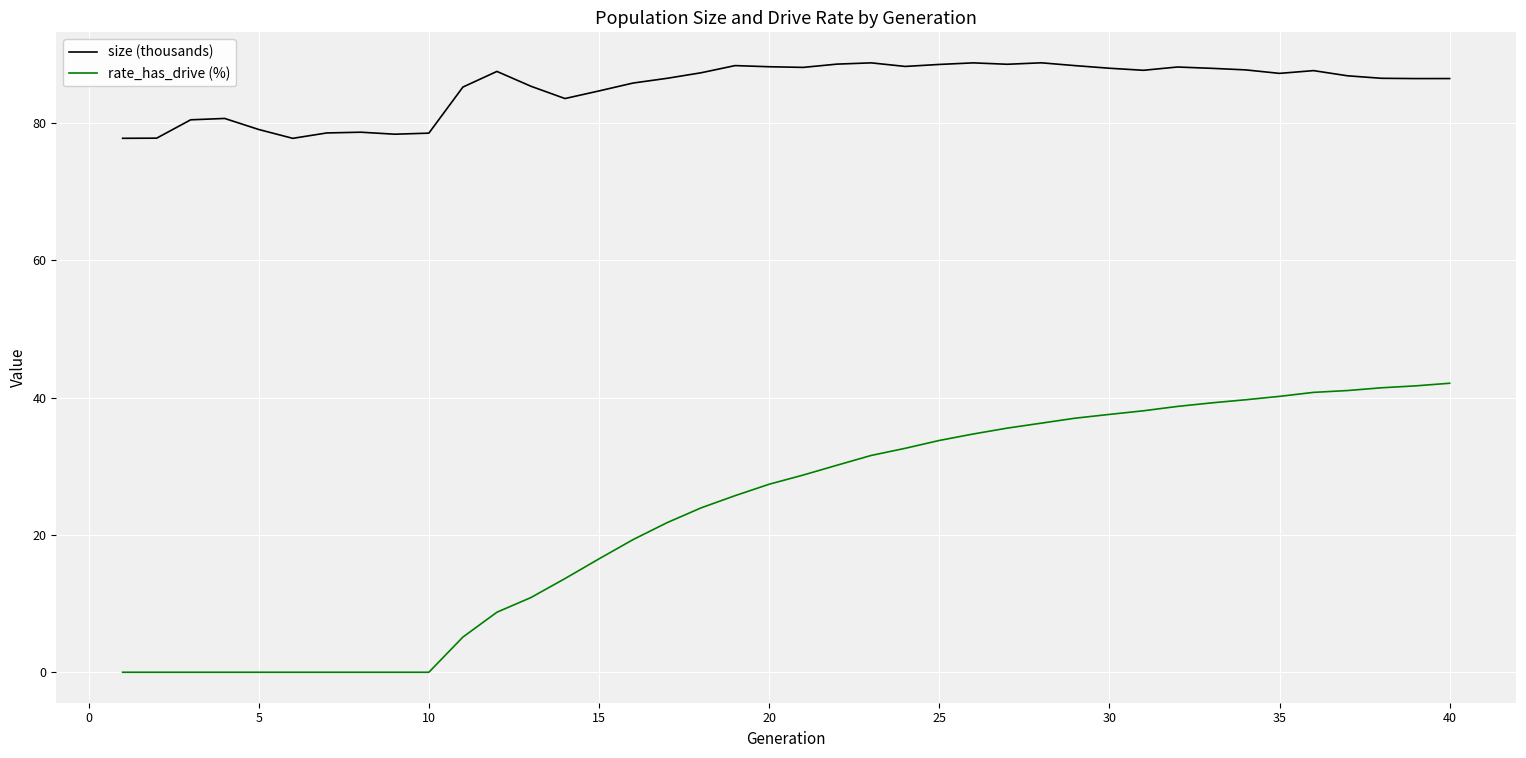

Which series has the widest spread of values?

rate_has_drive (%)